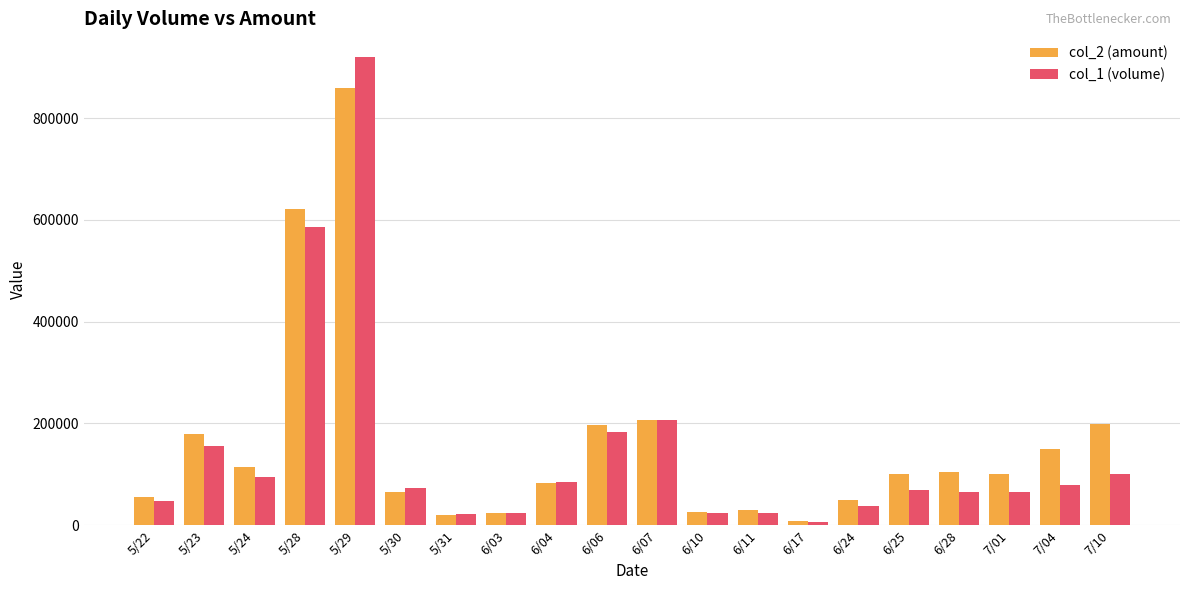

What is the value of the col_1 (volume) bar at the 15th from the left?

37500